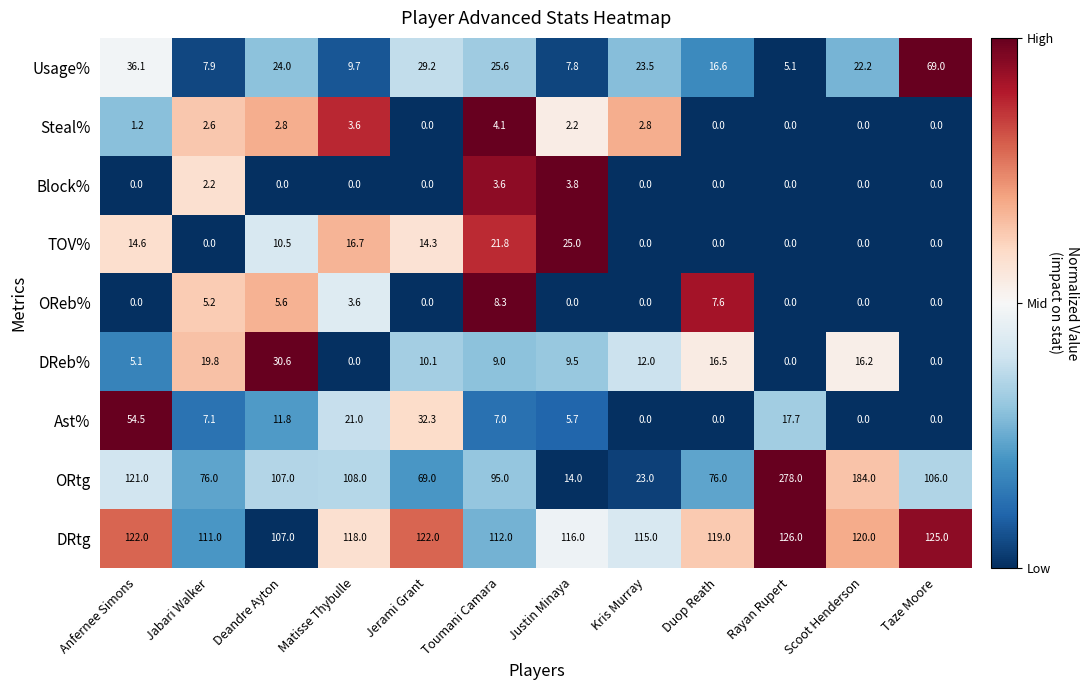

Is it true that DReb% equals 7.2 at Anfernee Simons?

False